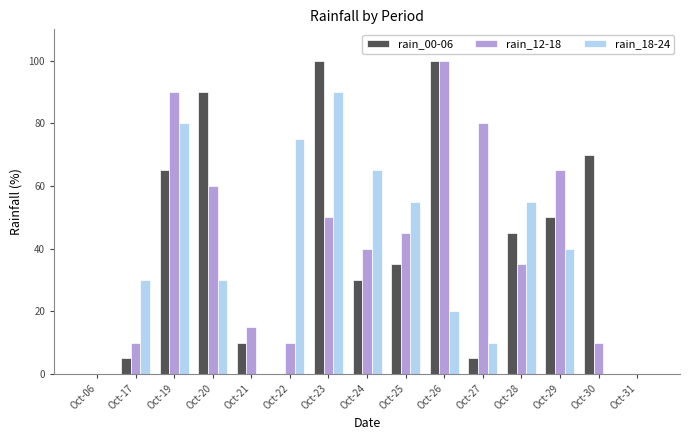

The rain_18-24 series shows 128 at Oct-19. True or false?

False